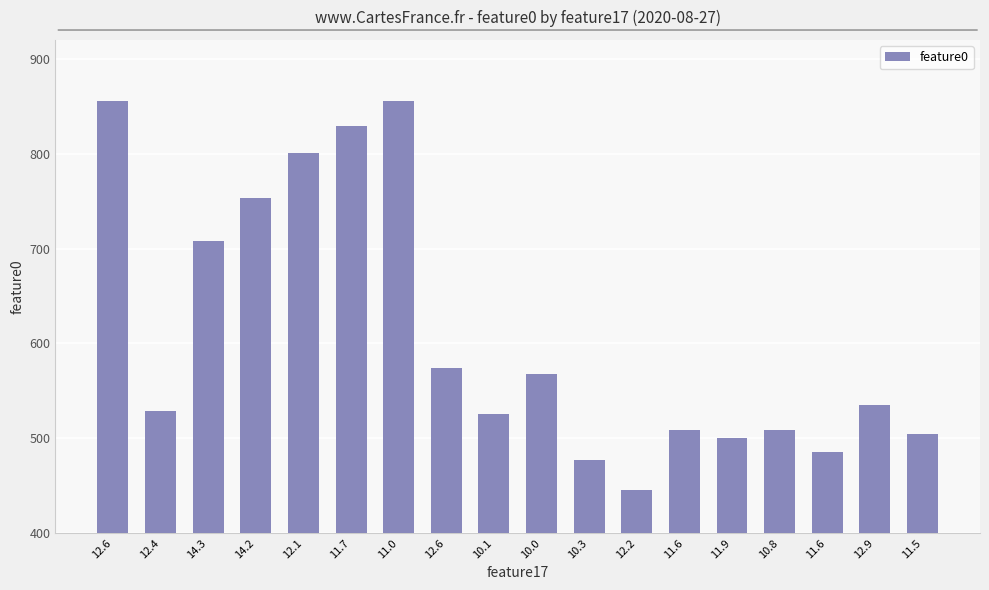

How many bars are there in total?

18